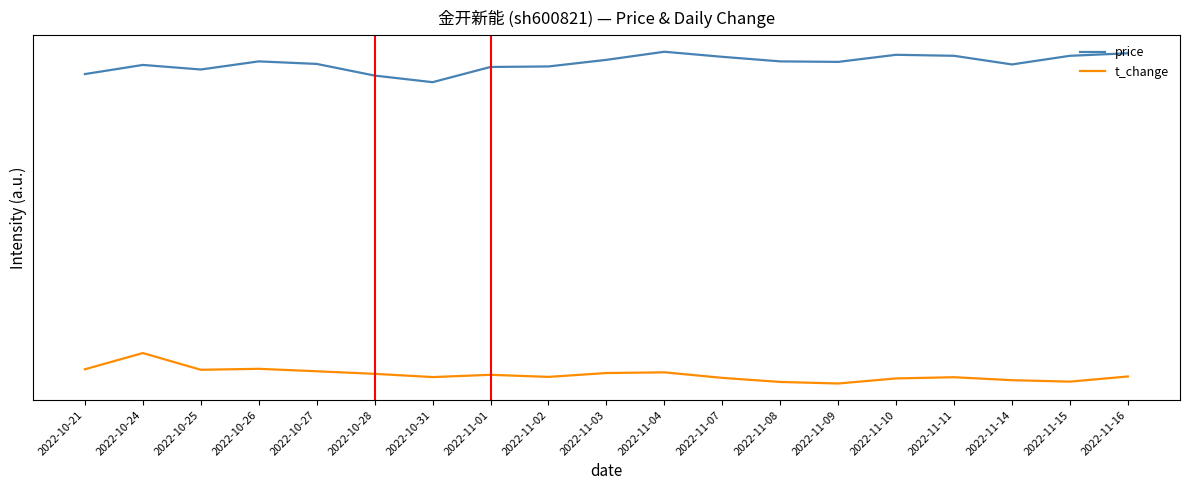

What is the label of the 3rd point from the right?

2022-11-14